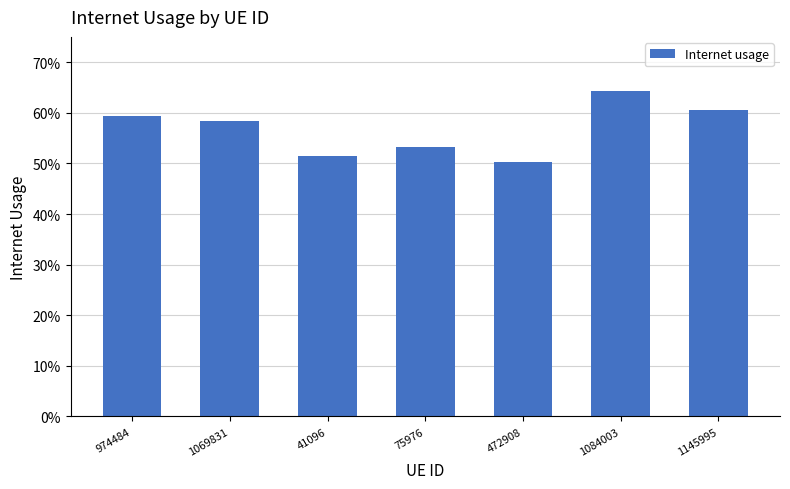

Reading left to right, what are all the values shown in this chart?

0.6	0.6	0.5	0.5	0.5	0.6	0.6